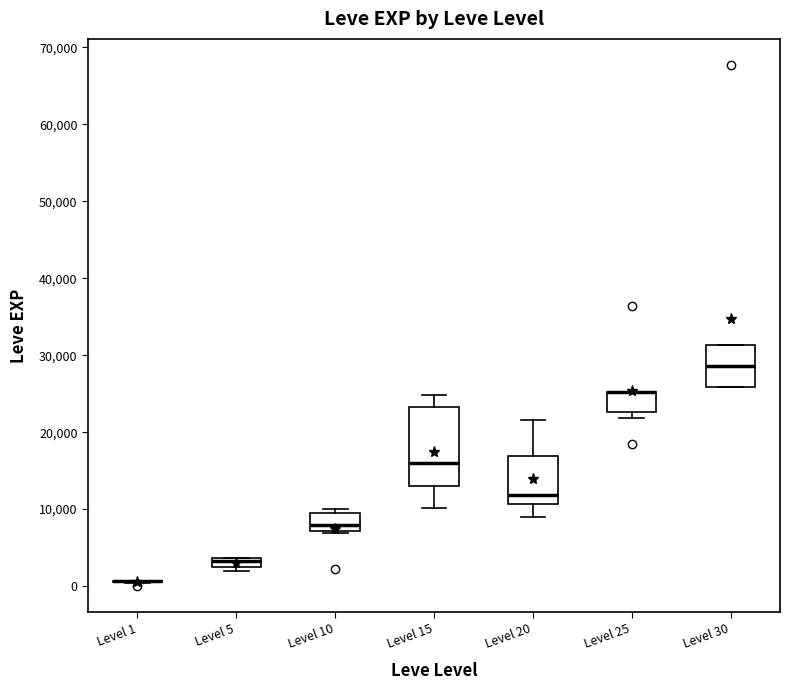

Where is the lower edge of the box for Level 15 on the y-axis? The values are not printed on the chart, so give them approximately, as read against the axis.

13000